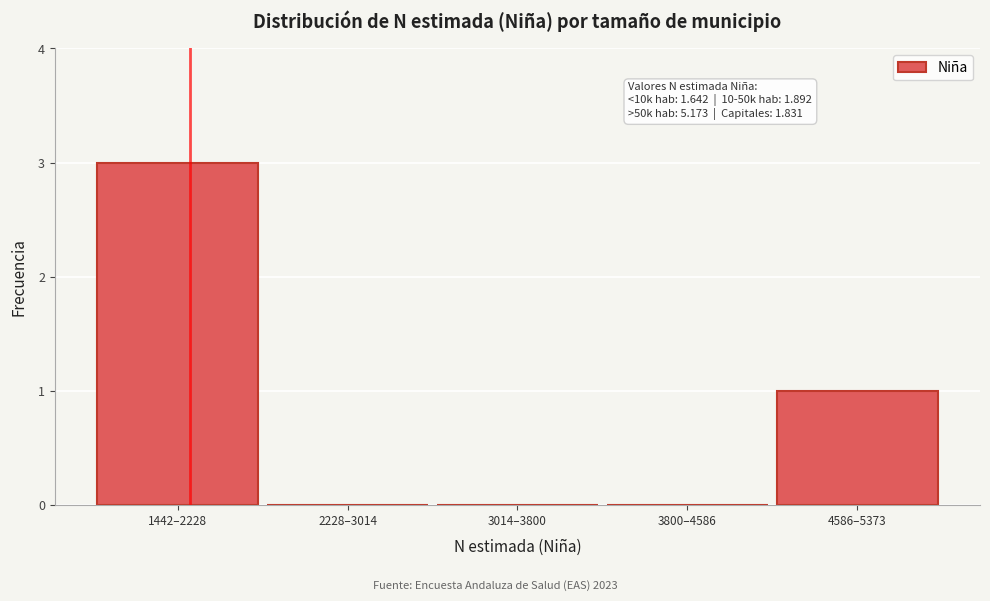

Reading left to right, transcribe all the data shown in this chart.

1442–2228=3	2228–3014=0	3014–3800=0	3800–4586=0	4586–5373=1